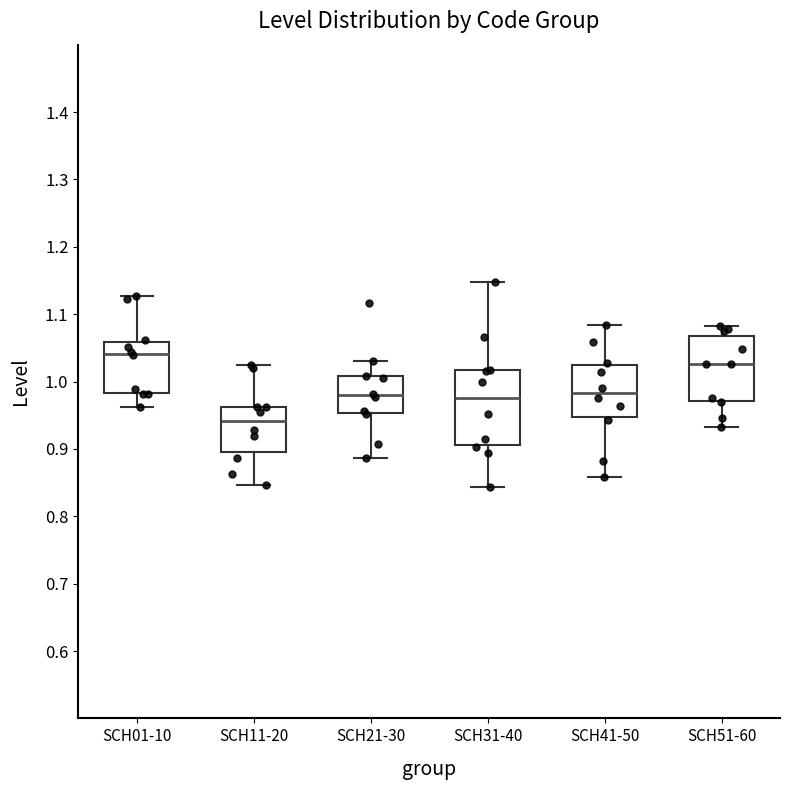

Reading left to right, transcribe this box plot: for each box, give where its median line is, the range the box spans, and where its two whiskers end, as read against the y-axis. The values are not printed on the chart, so give them approximately, as read against the axis.

SCH01-10: median 1.04, box 0.98 to 1.06, whiskers 0.96 to 1.13
SCH11-20: median 0.94, box 0.90 to 0.96, whiskers 0.85 to 1.03
SCH21-30: median 0.98, box 0.95 to 1.01, whiskers 0.89 to 1.03
SCH31-40: median 0.98, box 0.91 to 1.02, whiskers 0.84 to 1.15
SCH41-50: median 0.98, box 0.95 to 1.02, whiskers 0.86 to 1.08
SCH51-60: median 1.03, box 0.97 to 1.07, whiskers 0.93 to 1.08